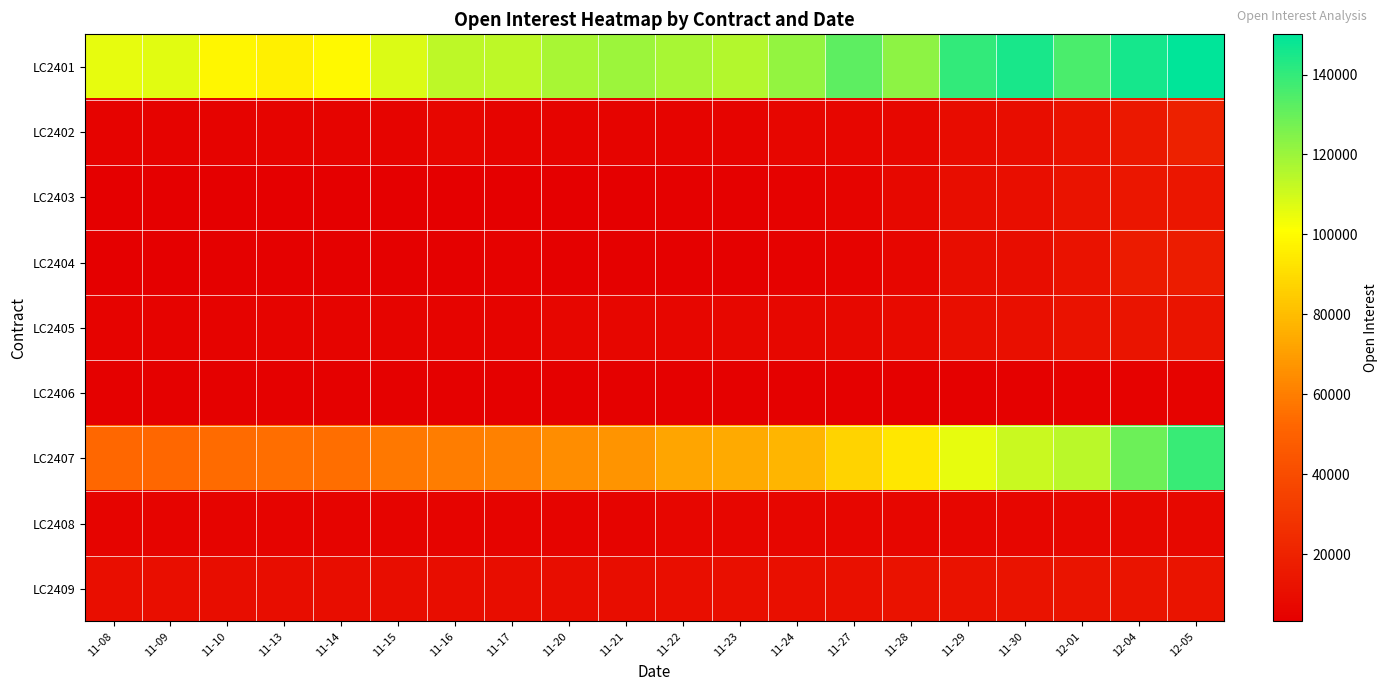

What is the spread (max minus min) of values at 12-04?

140784